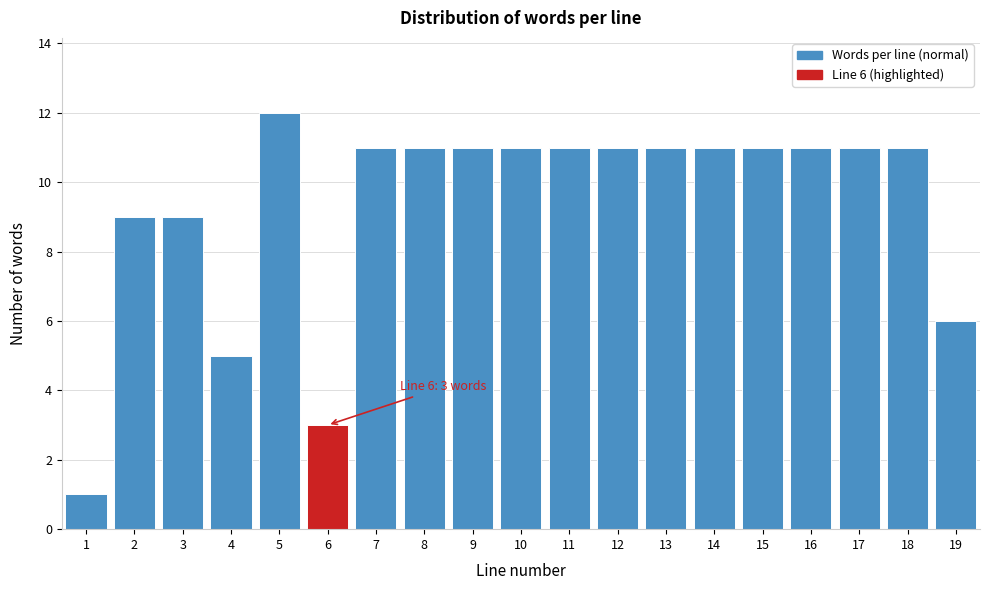

Reading left to right, transcribe all the data shown in this chart.

1=1	2=9	3=9	4=5	5=12	6=3	7=11	8=11	9=11	10=11	11=11	12=11	13=11	14=11	15=11	16=11	17=11	18=11	19=6